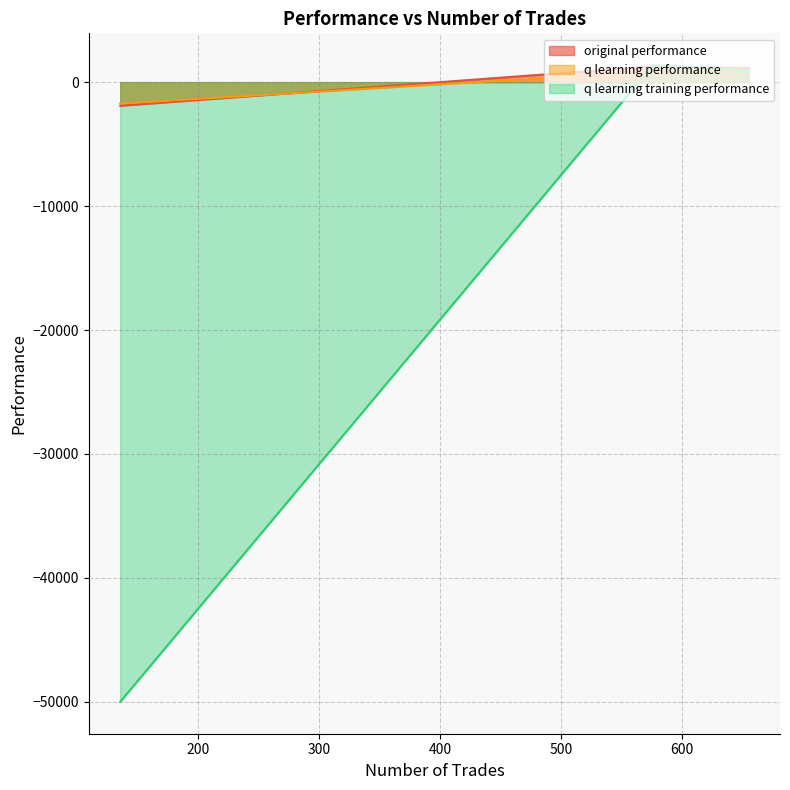

Which has a higher value, 576 or 655?

576